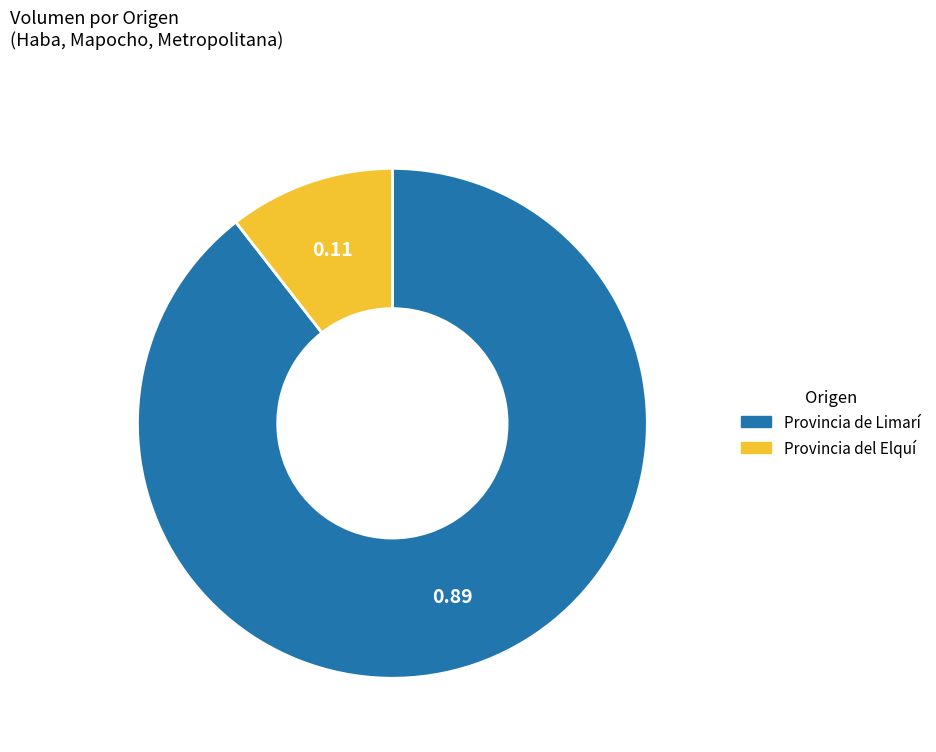

Does any single category account for the majority?

Yes